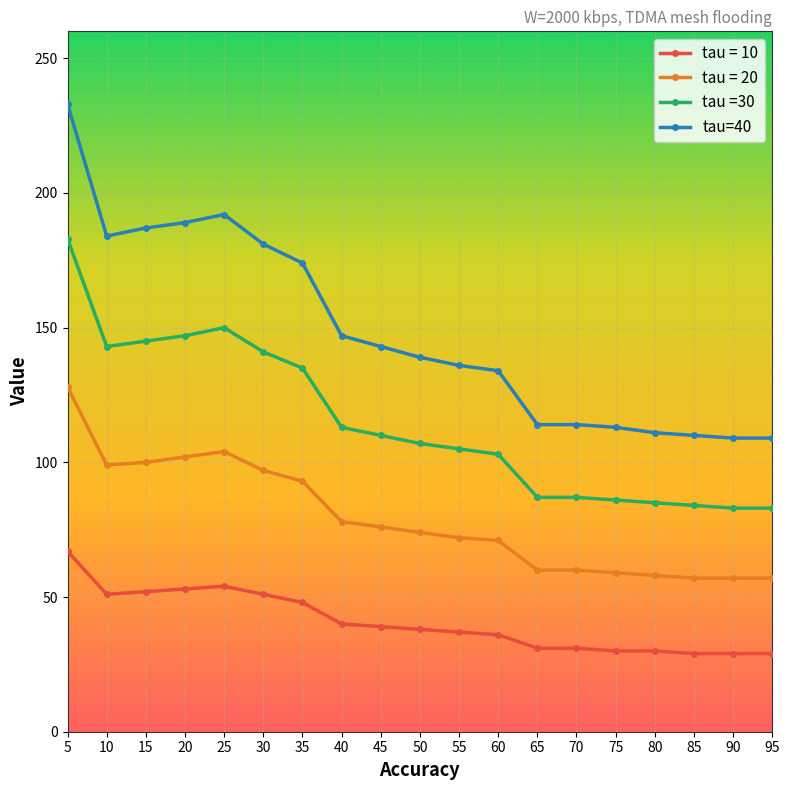

What is the maximum value for tau = 10?

67